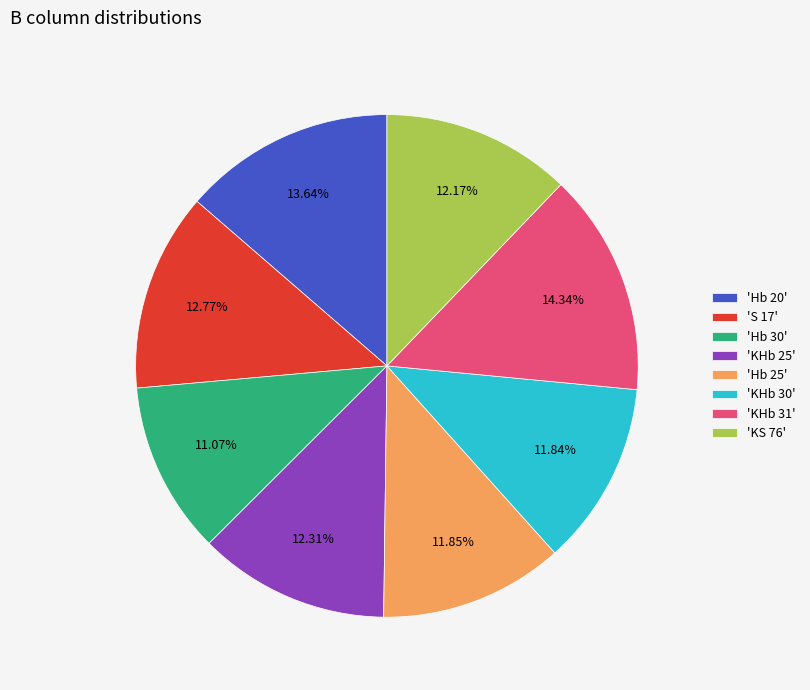

What is the ratio of the value at 'Hb 30' to the value at 'KHb 25'?

0.9